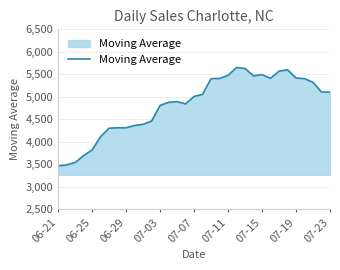

What is the maximum value shown in the chart?

5652.7